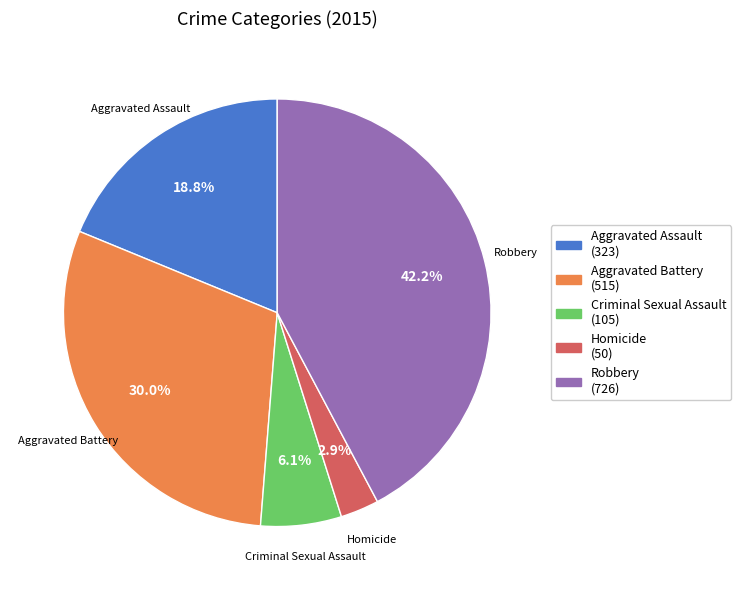

How many segments does this pie chart have?

5